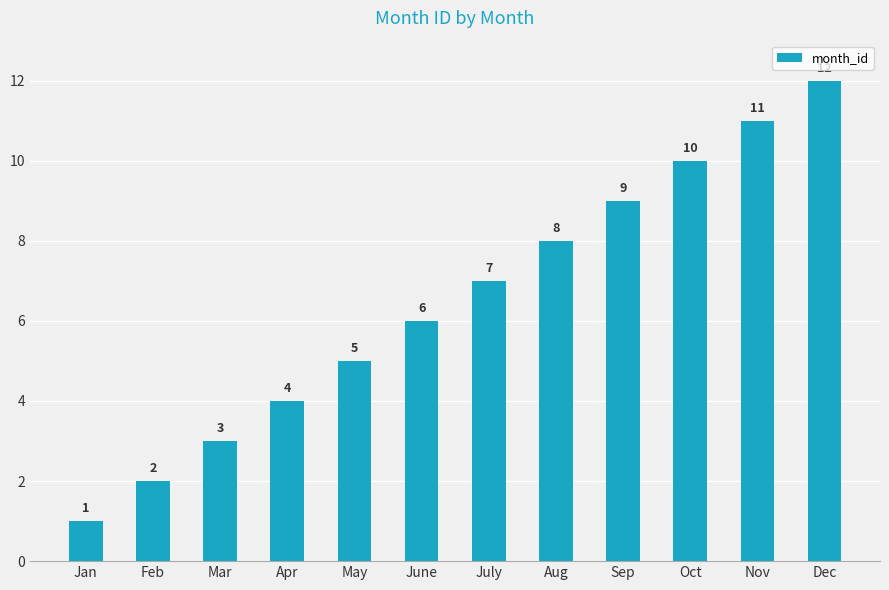

Reading left to right, extract all data points from this chart.

1	2	3	4	5	6	7	8	9	10	11	12